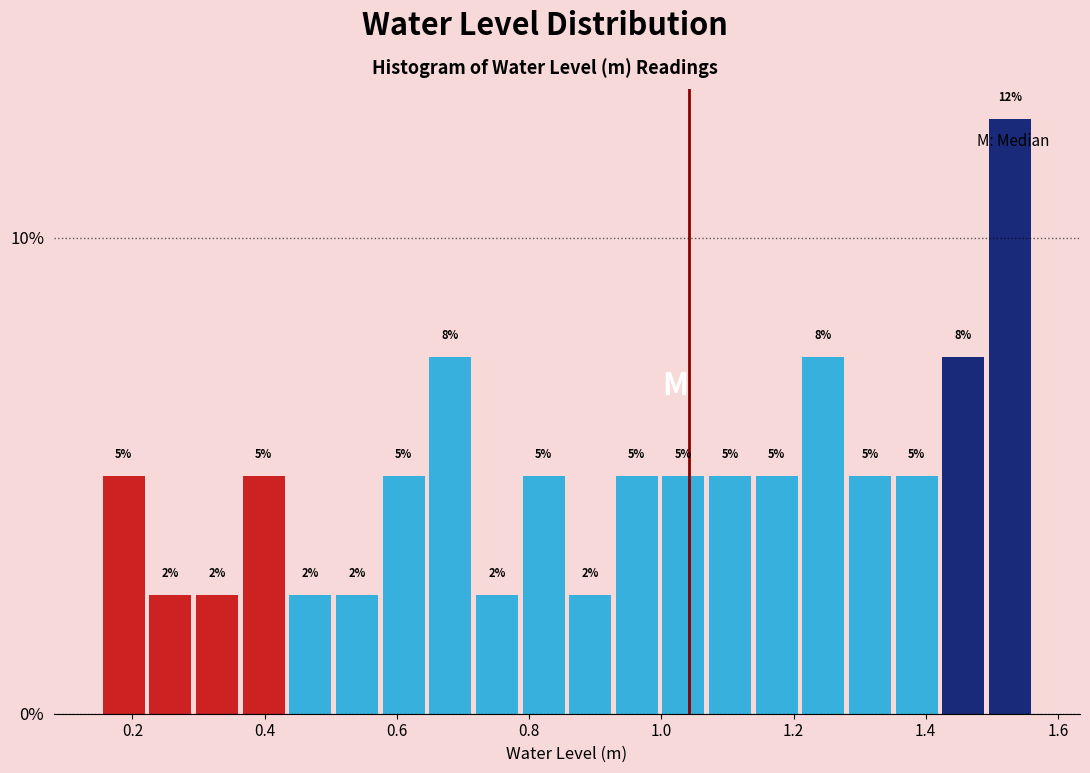

Read against the x-axis, roughly where is the centre of the tallest bar?

1.52